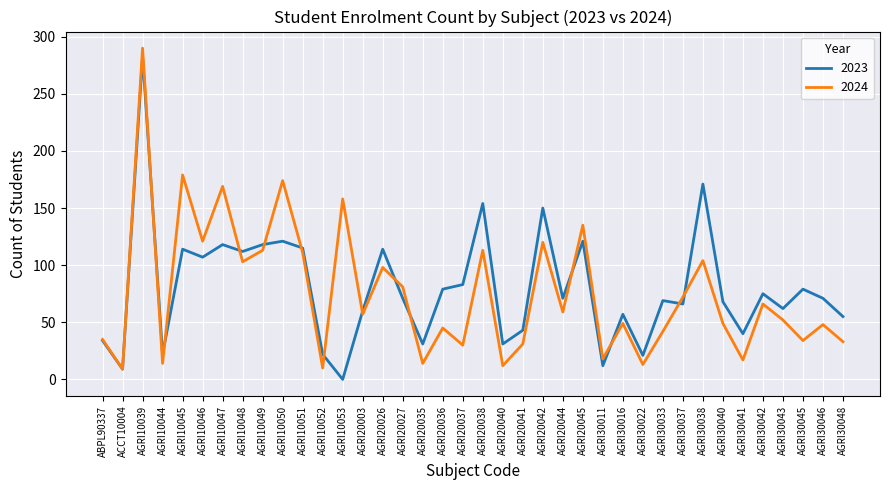

What position from the left is AGRI30016?

27